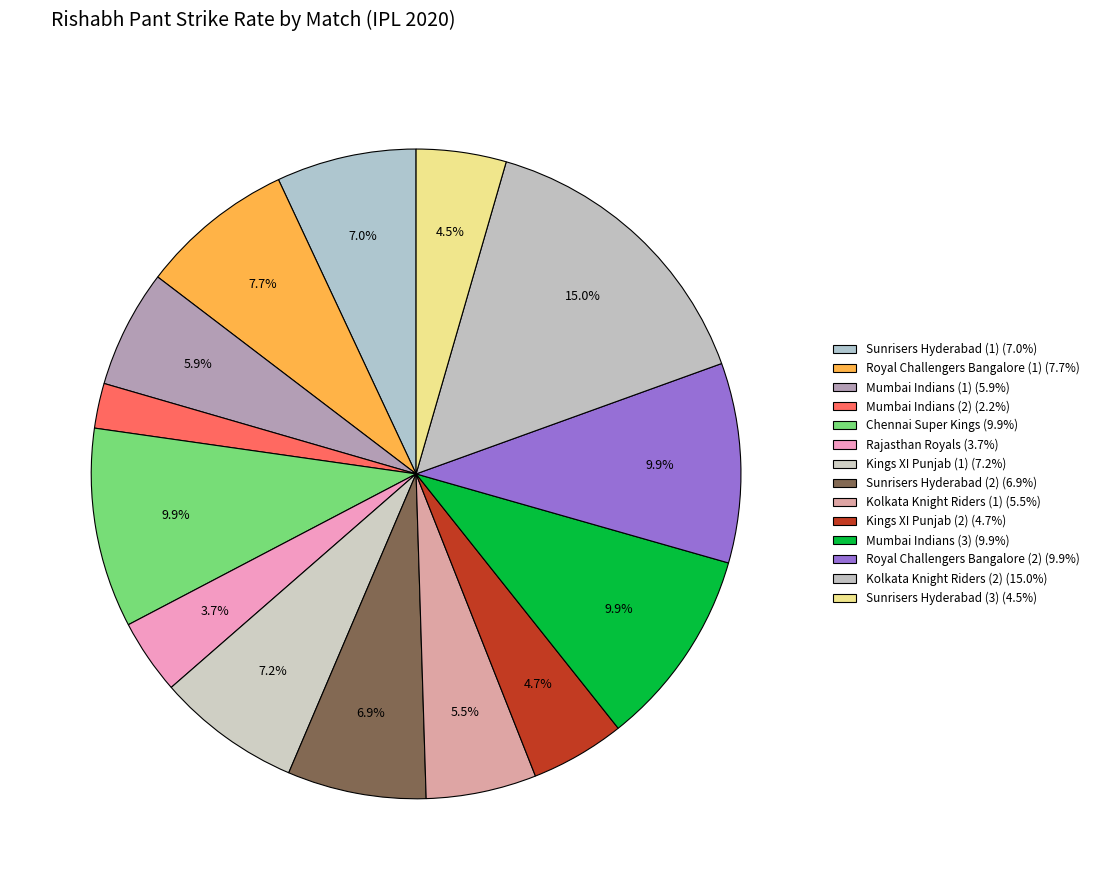

What portion of the pie excludes Royal Challengers Bangalore (1)?

92.3%